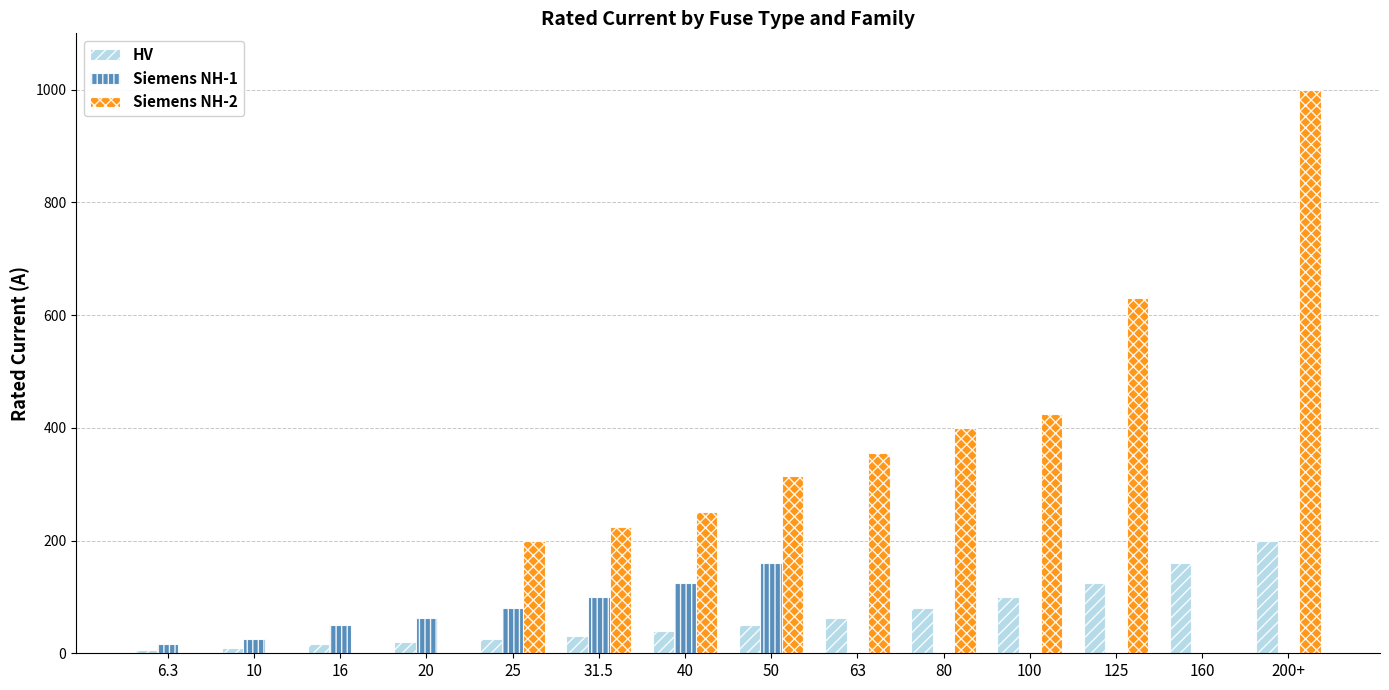

At which category is the sum across all series the highest?

200+